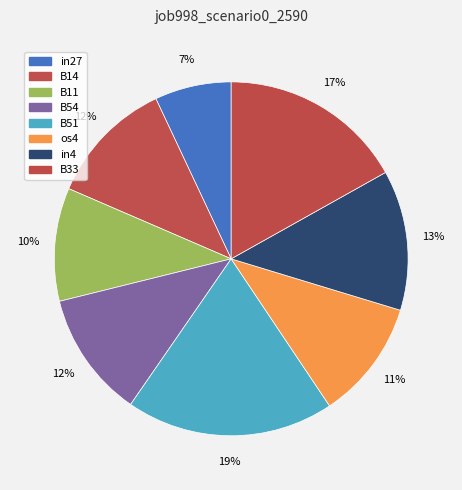

Does any single category account for the majority?

No